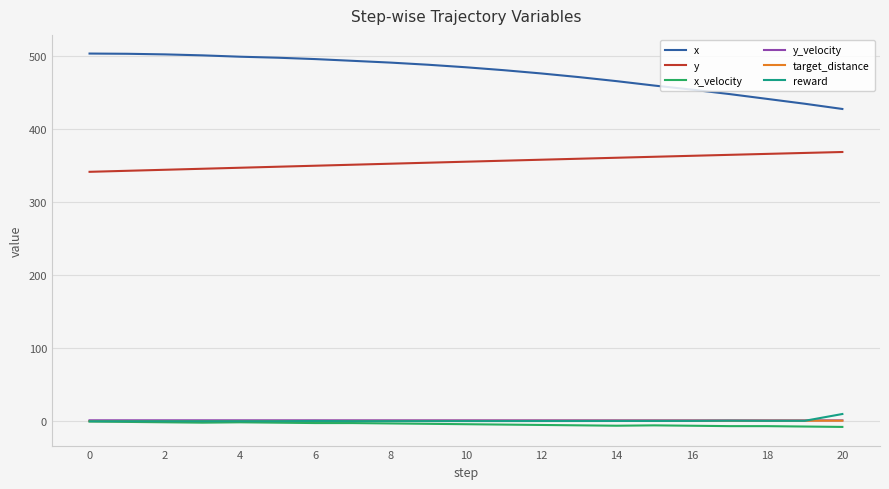

True or false: y and x_velocity cross at least once.

False